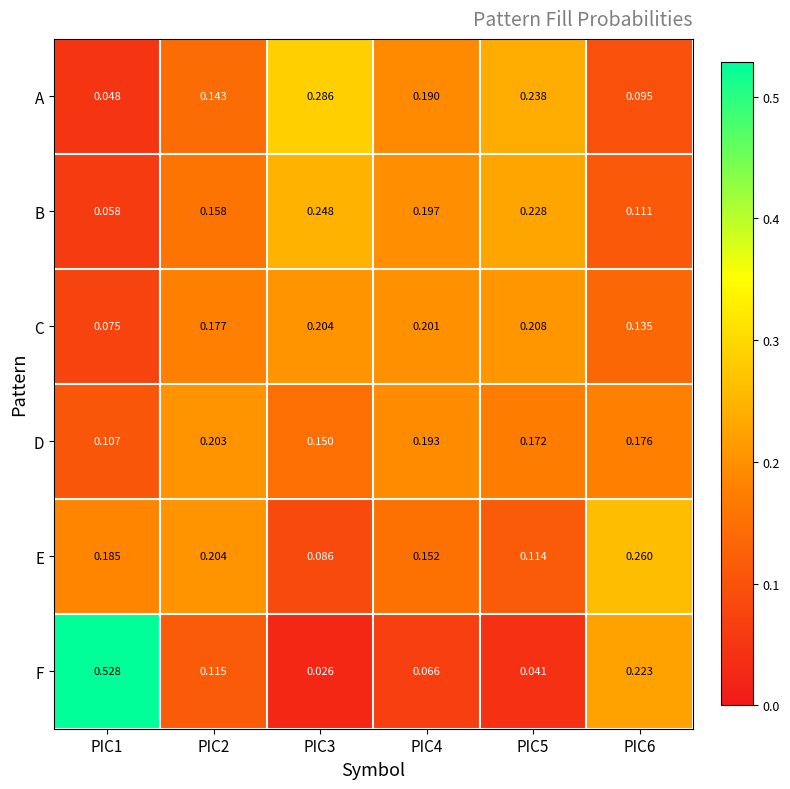

Which series has the largest range (max minus min)?

F